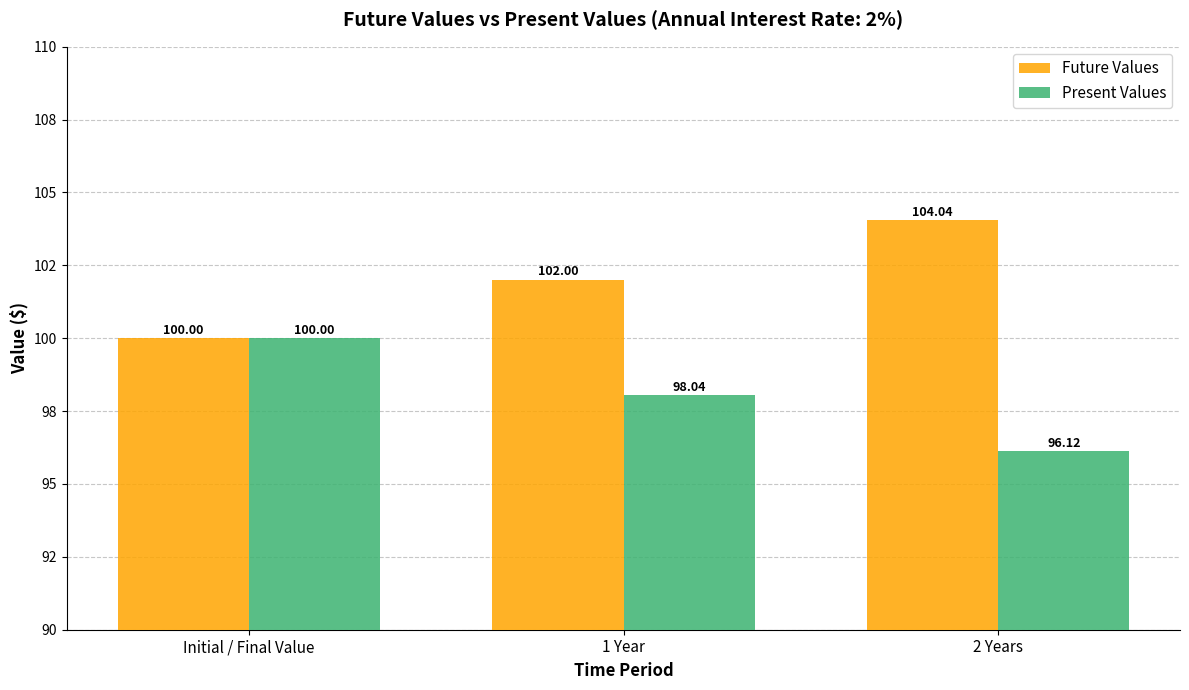

At which label does Future Values reach its peak?

2 Years